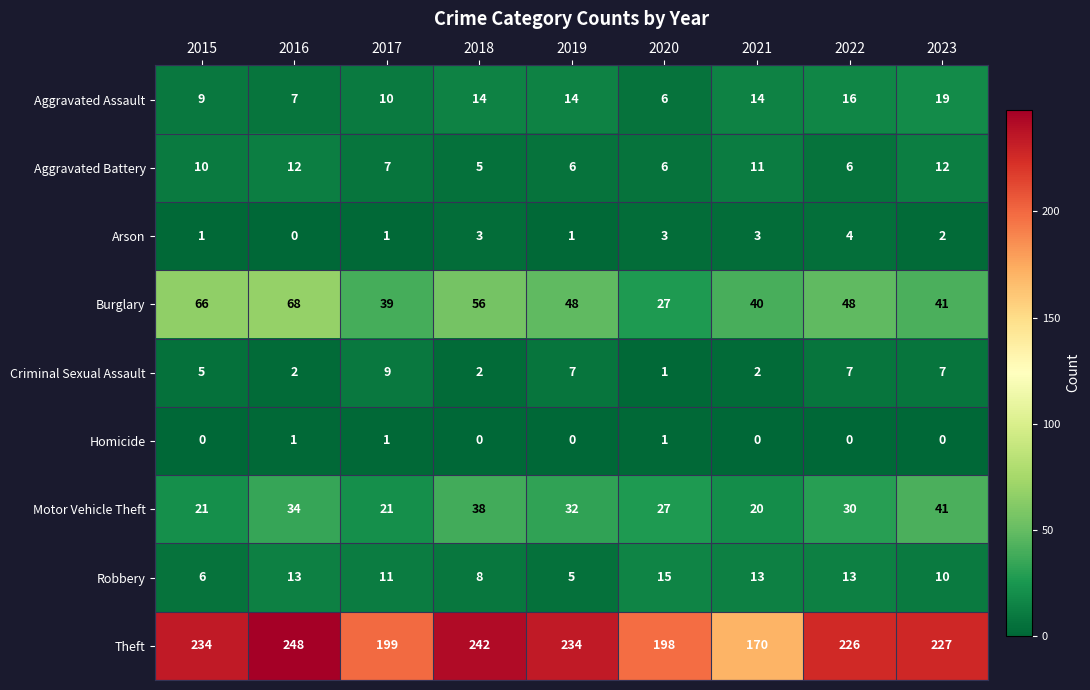

What is the total value across all series at 2023?

359